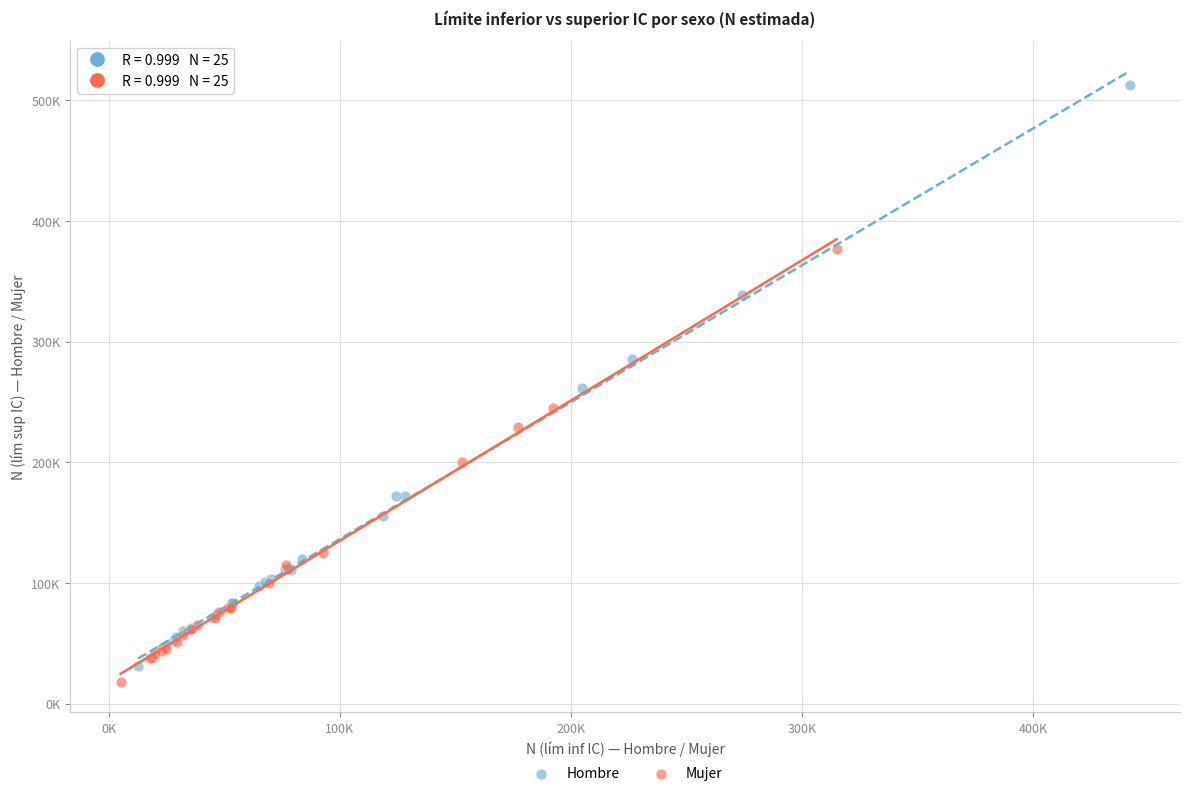

Which series has the widest spread of Y values?

Hombre